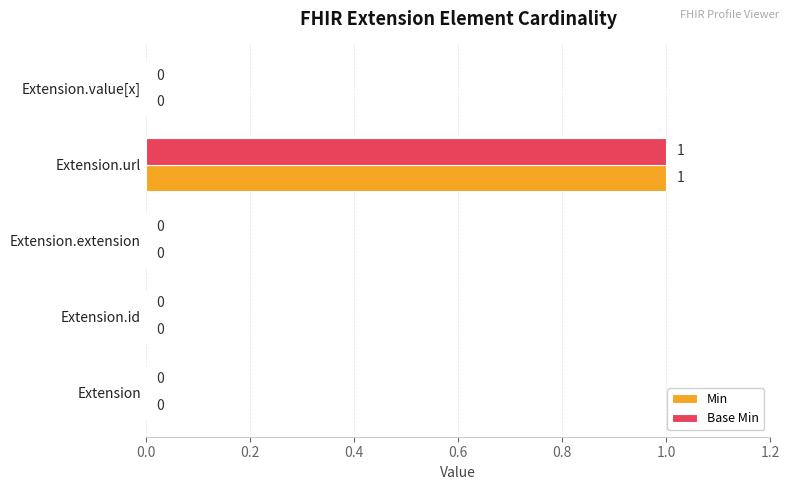

True or false: Base Min has a value of 0 at Extension.value[x].

True